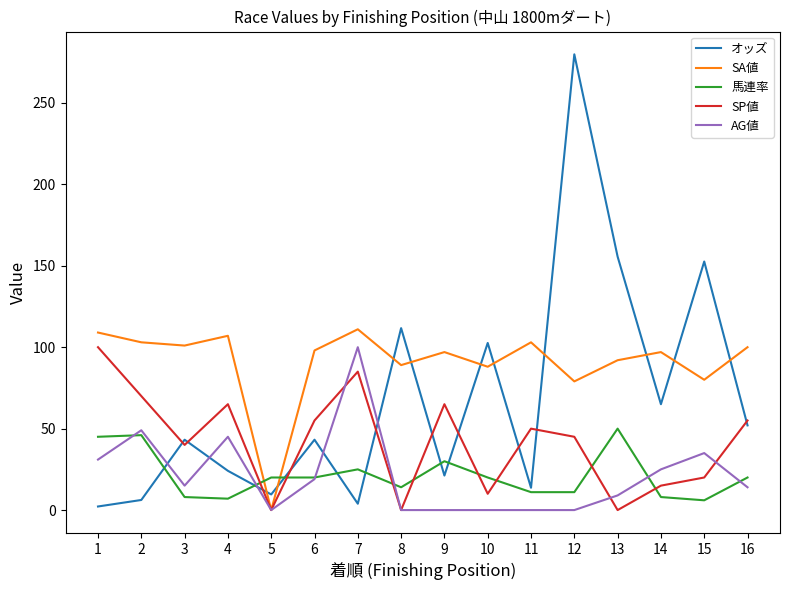

At which label does SA値 first exceed 98?

1